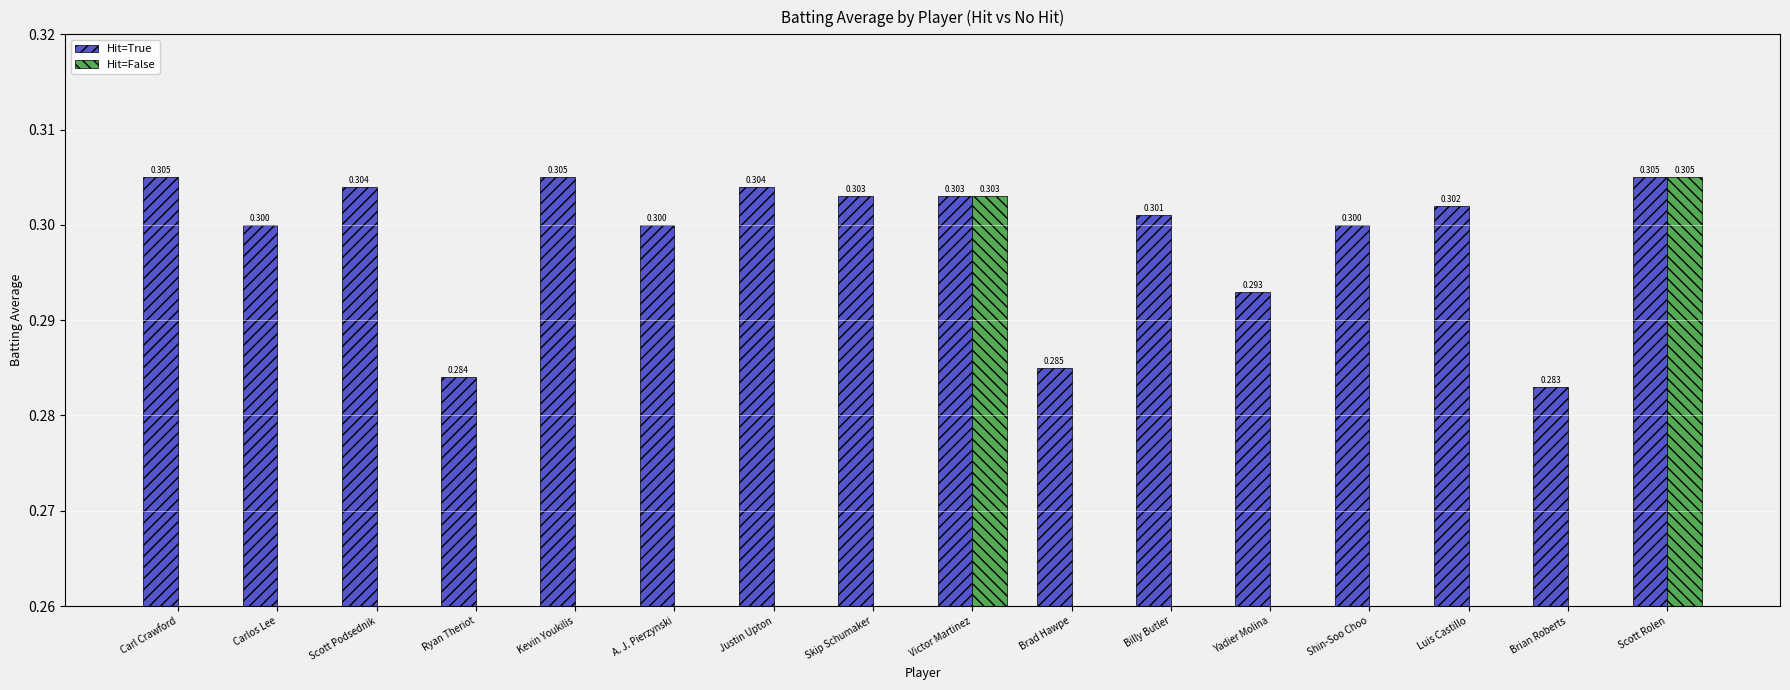

What is the label of the 4th bar from the left?

Ryan Theriot